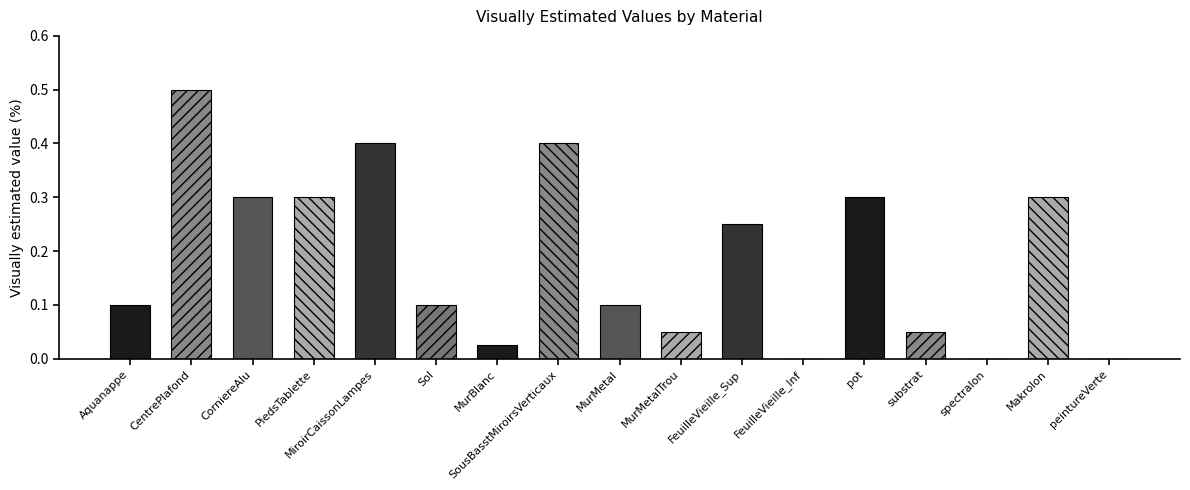

The chart shows a value of 0.2 at MurMetal. True or false?

False